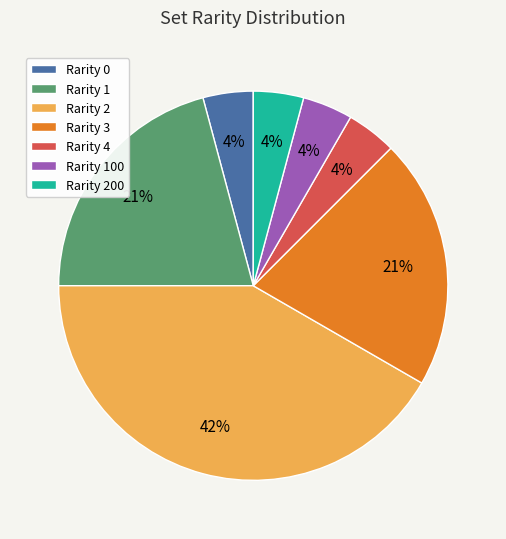

Is it true that Rarity 2 is 42% of the pie?

True